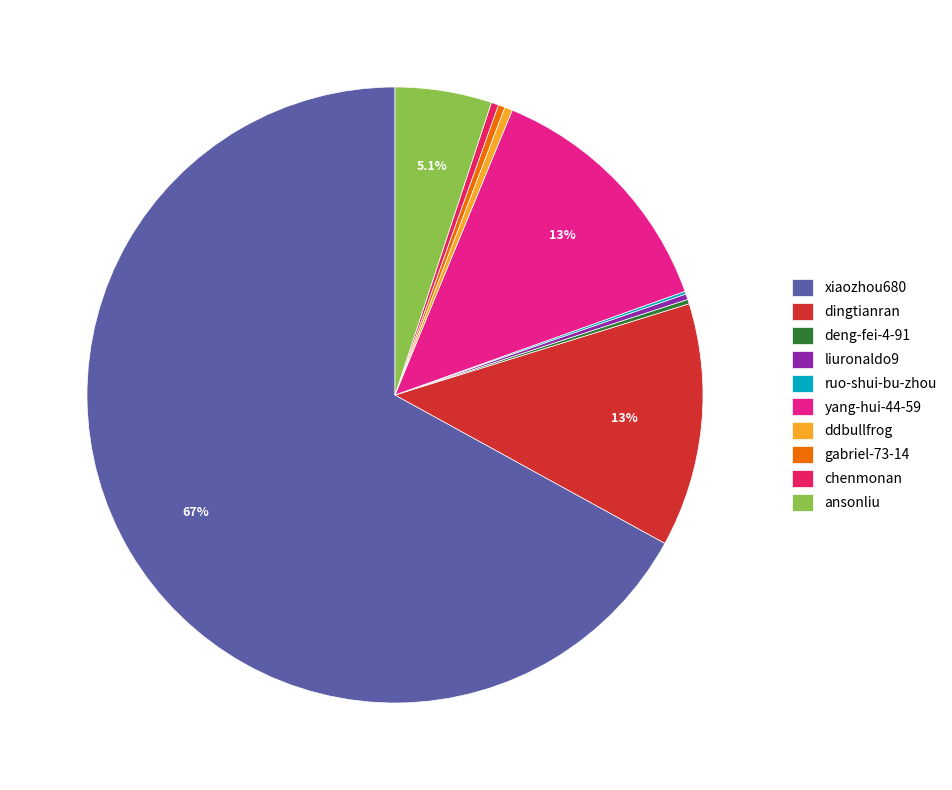

What is the largest slice in the pie chart?

xiaozhou680